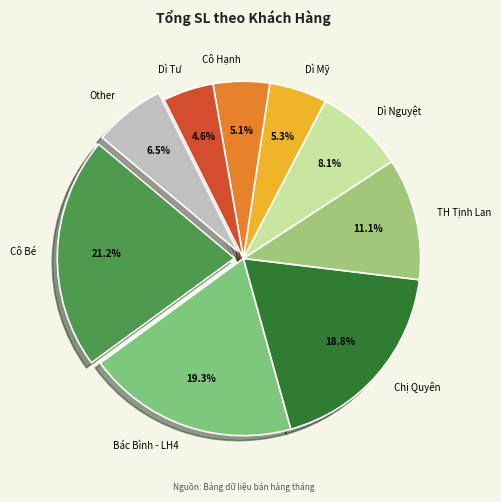

Do Chị Quyên and Dì Mỹ together represent more than half of the pie?

No